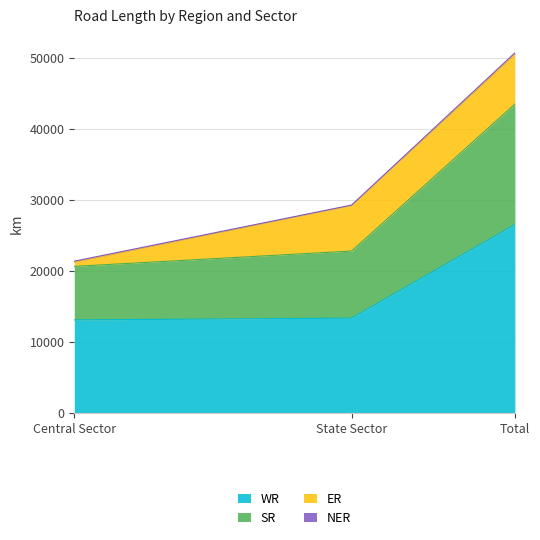

At which category is the sum across all series the highest?

Total